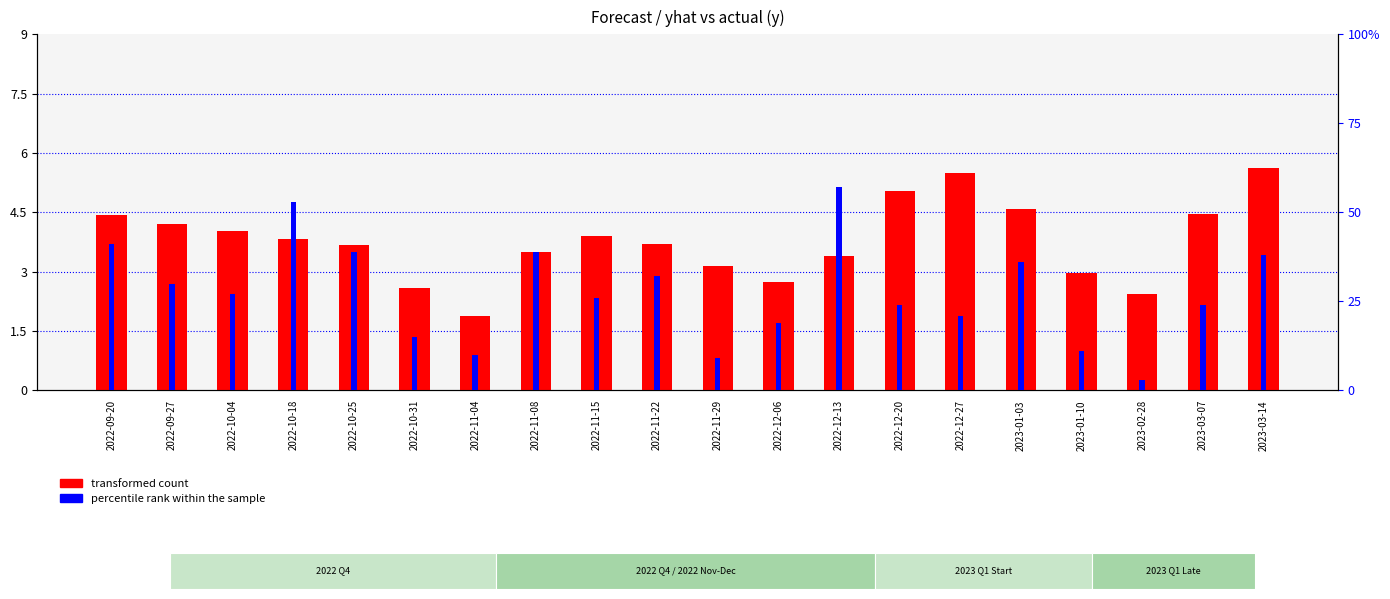

Is it true that percentile rank within the sample equals 53.0 at 2022-10-18?

True